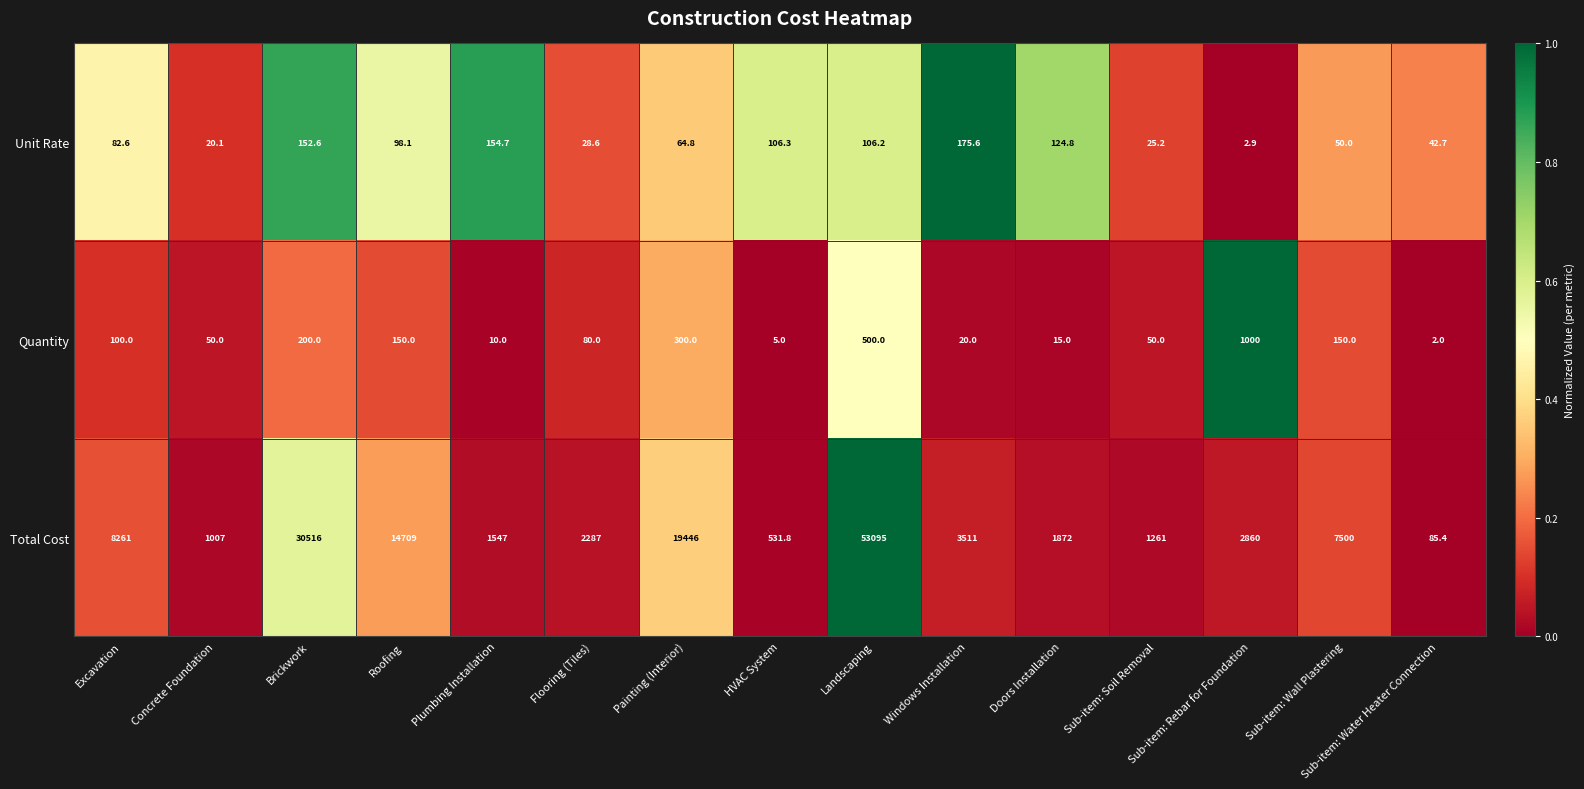

Count the number of categories in the chart.

15